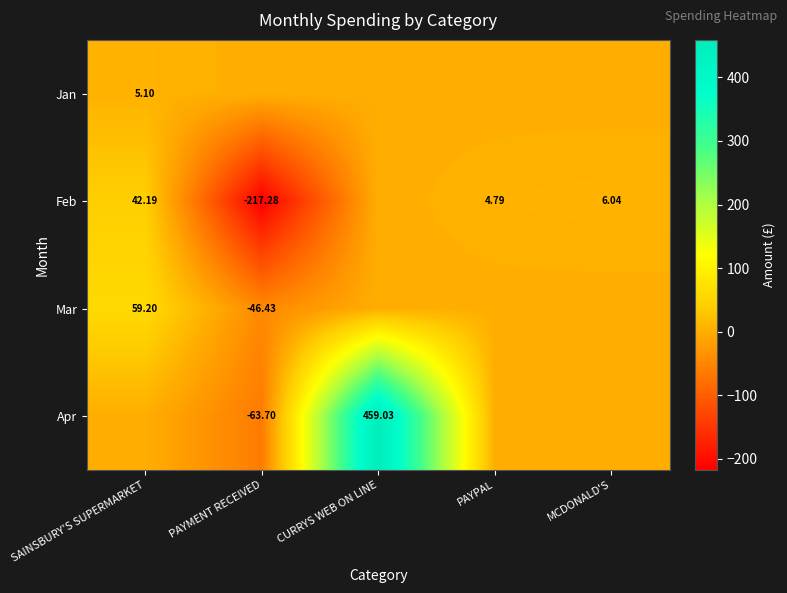

At which category is the sum across all series the highest?

CURRYS WEB ON LINE